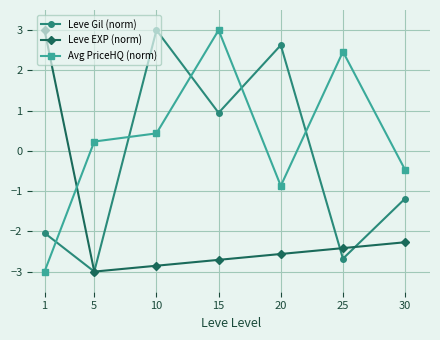

What is the sum of the Leve EXP (norm) values at 1 and 30?

0.7